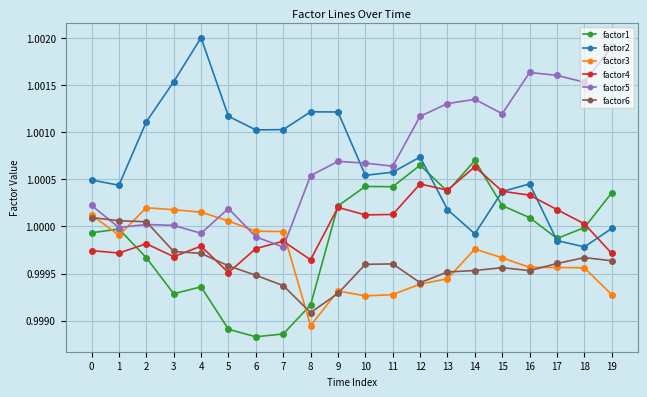

True or false: factor2 has more than 0 points higher than both neighbors.

True